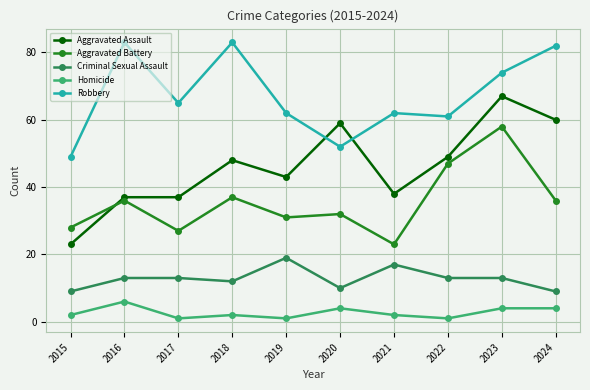

What is the sum of the Homicide values at 2015 and 2016?

8